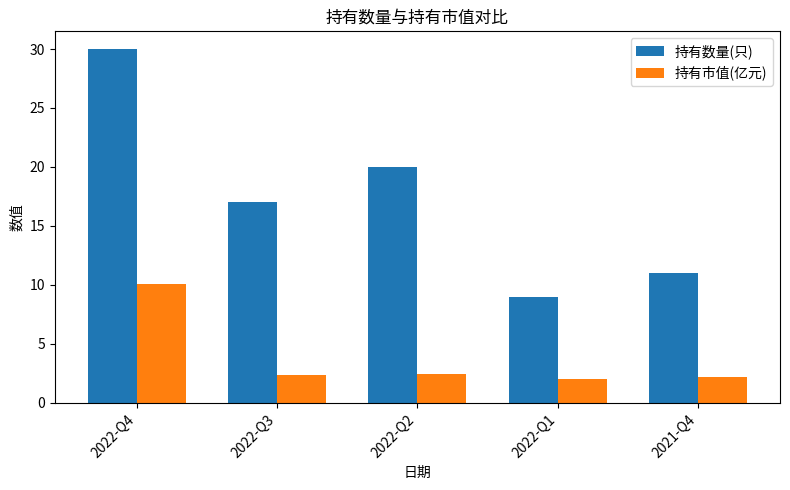

Is it true that 持有市值(亿元) equals 2.0 at 2022-Q1?

True